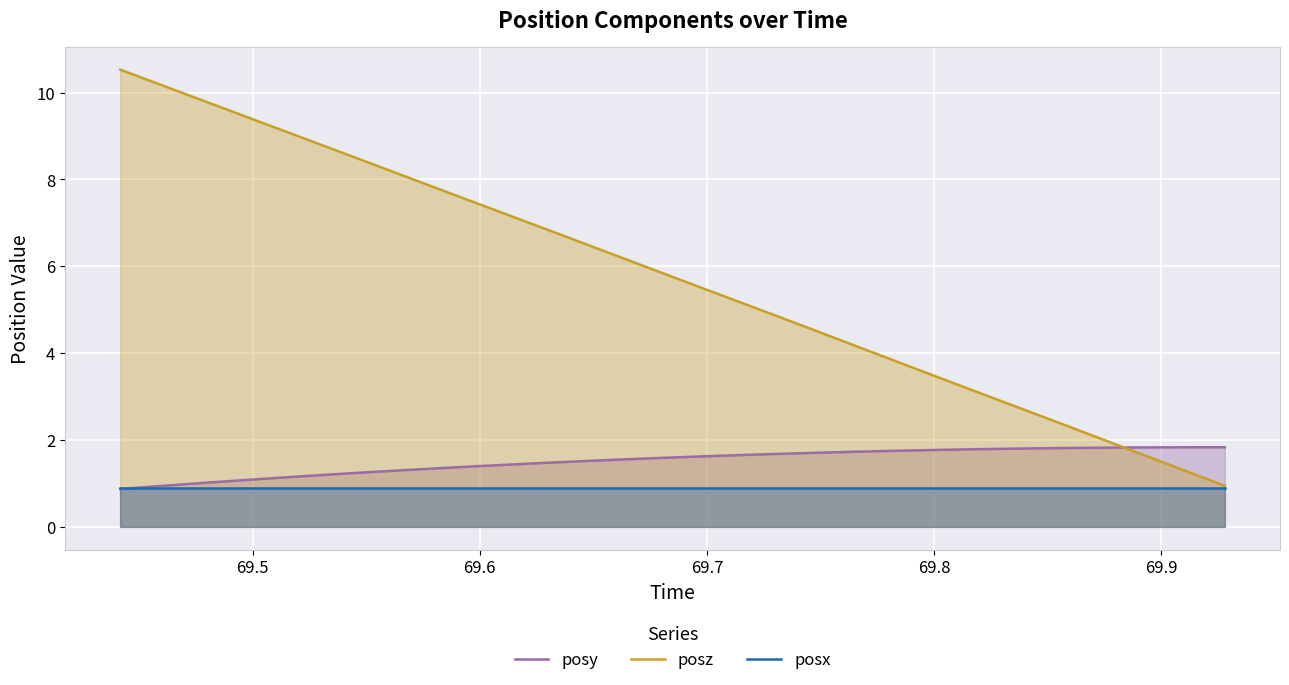

Reading left to right, what are all the values shown in this chart?

posy: 0.9	0.9	1.0	1.0	1.1	1.1	1.2	1.2	1.3	1.3	1.3	1.4	1.4	1.5	1.5	1.5	1.6	1.6	1.6	1.6	1.7	1.7	1.7	1.7	1.7	1.8	1.8	1.8	1.8	1.8	1.8	1.8	1.8	1.8	1.8	1.8
posz: 10.5	10.3	10.0	9.7	9.5	9.2	8.9	8.6	8.4	8.1	7.8	7.5	7.3	7.0	6.7	6.4	6.2	5.9	5.6	5.4	5.1	4.8	4.5	4.3	4.0	3.7	3.4	3.2	2.9	2.6	2.3	2.1	1.8	1.5	1.2	0.9
posx: 0.9	0.9	0.9	0.9	0.9	0.9	0.9	0.9	0.9	0.9	0.9	0.9	0.9	0.9	0.9	0.9	0.9	0.9	0.9	0.9	0.9	0.9	0.9	0.9	0.9	0.9	0.9	0.9	0.9	0.9	0.9	0.9	0.9	0.9	0.9	0.9